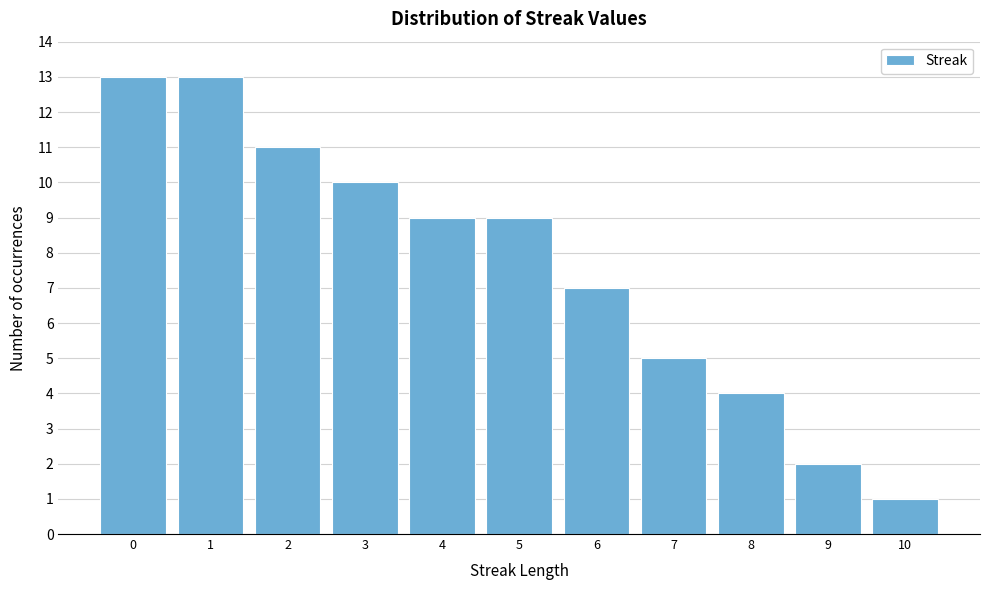

Reading left to right, transcribe this chart: for each bar, give the range it covers on the x-axis and its height. The values are not printed on the chart, so give them approximately, as read against the axis.

-0.5 to 0.5: 13
0.5 to 1.5: 13
1.5 to 2.5: 11
2.5 to 3.5: 10
3.5 to 4.5: 9
4.5 to 5.5: 9
5.5 to 6.5: 7
6.5 to 7.5: 5
7.5 to 8.5: 4
8.5 to 9.5: 2
9.5 to 10.5: 1